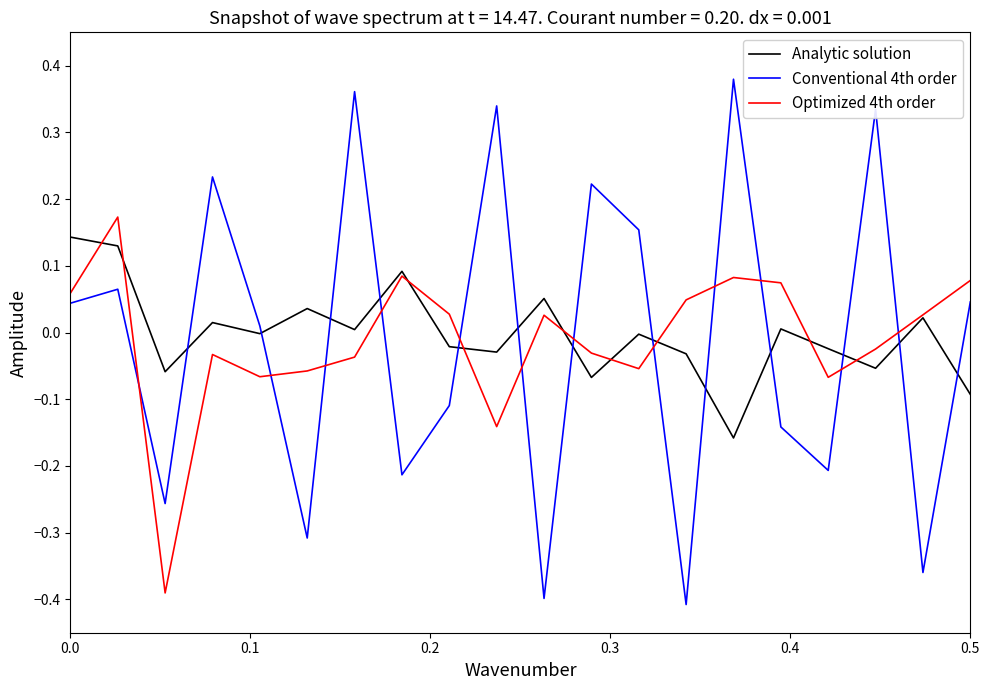

Does the chart display data point markers on the line(s)?

No